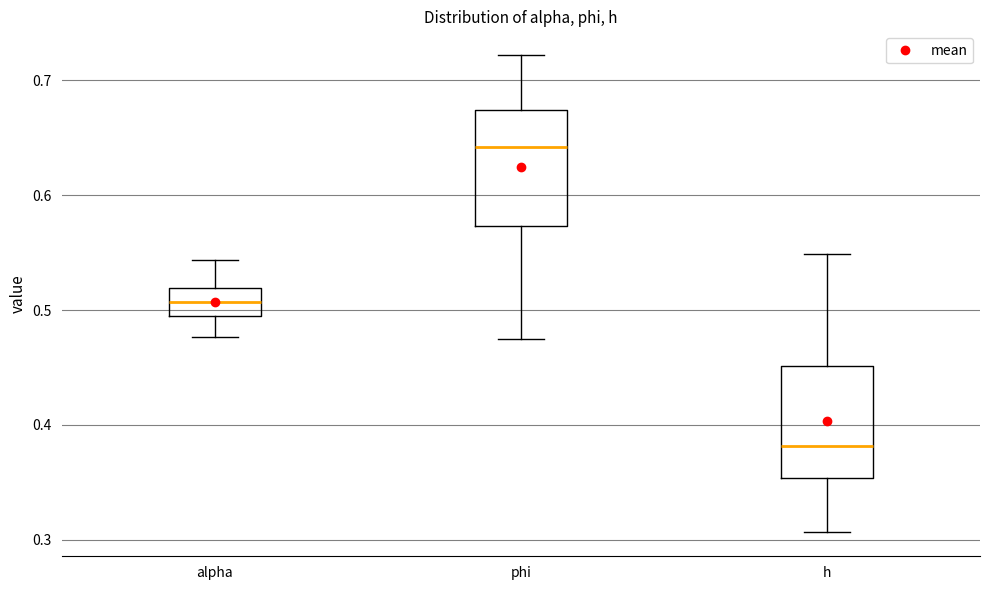

Reading left to right, transcribe this box plot: for each box, give where its median line is, the range the box spans, and where its two whiskers end, as read against the y-axis. The values are not printed on the chart, so give them approximately, as read against the axis.

alpha: median 0.51, box 0.49 to 0.52, whiskers 0.48 to 0.54
phi: median 0.64, box 0.57 to 0.67, whiskers 0.48 to 0.72
h: median 0.38, box 0.35 to 0.45, whiskers 0.31 to 0.55